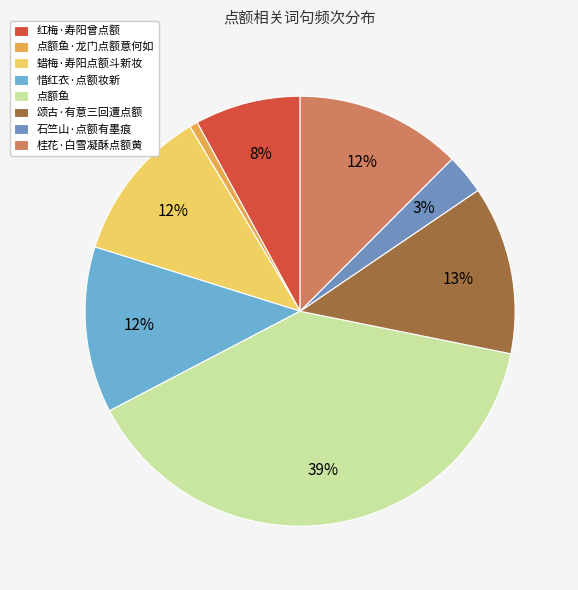

Rank the categories by value from highest to lowest.

点额鱼, 颂古·有意三回遭点额, 惜红衣·点额妆新, 桂花·白雪凝酥点额黄, 蜡梅·寿阳点额斗新妆, 红梅·寿阳曾点额, 石竺山·点额有墨痕, 点额鱼·龙门点额意何如